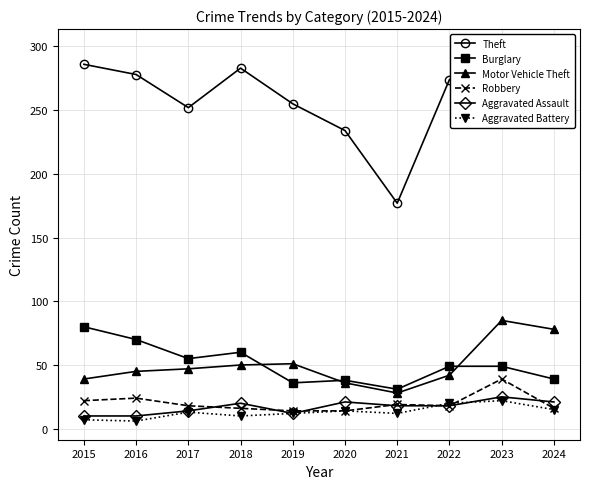

In Burglary, how many points are higher than both neighbors (excluding endpoints)?

2